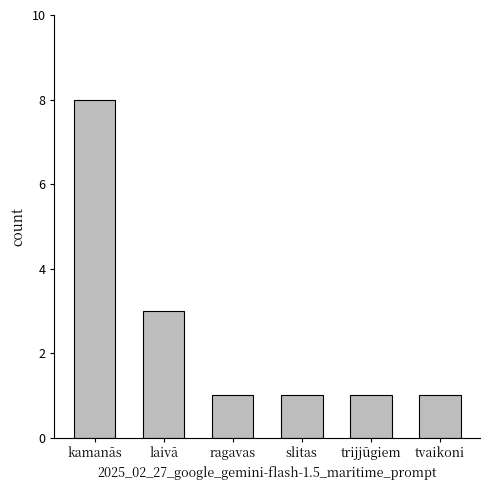

The value at slitas is 1. True or false?

True